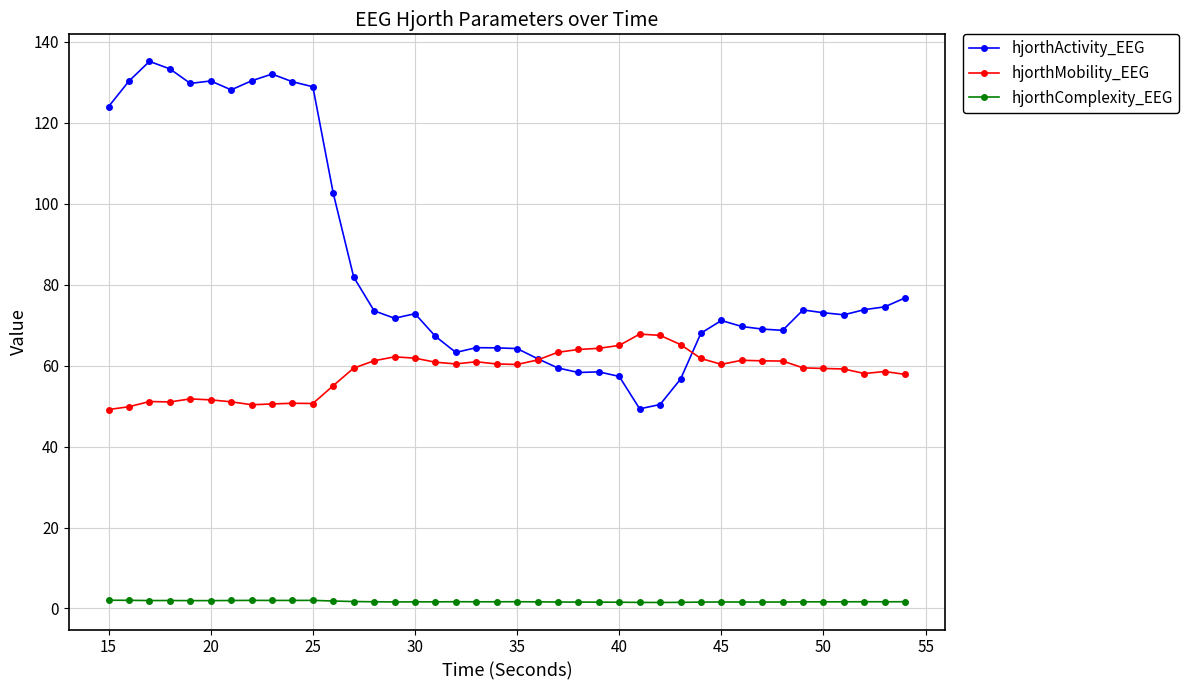

Does the chart display data point markers on the line(s)?

Yes